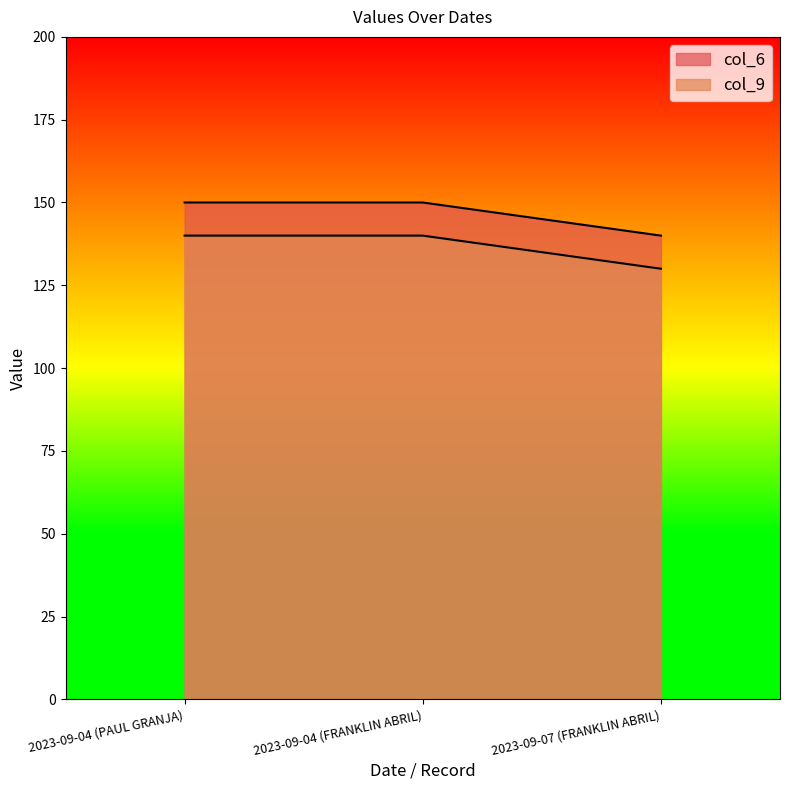

Which series has the largest total across all categories?

col_6